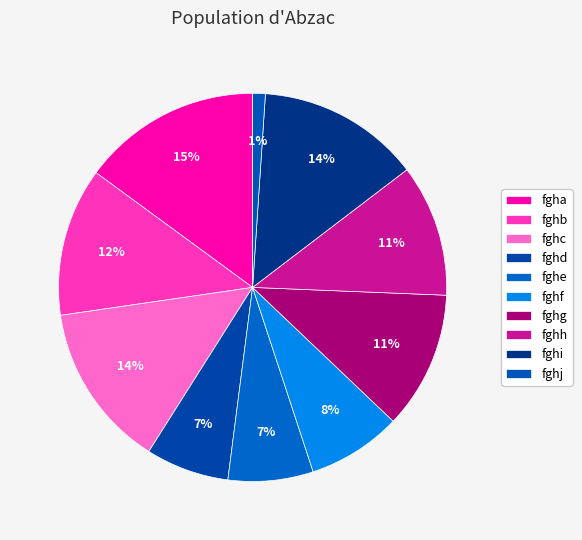

What is the smallest slice in the pie chart?

fghj